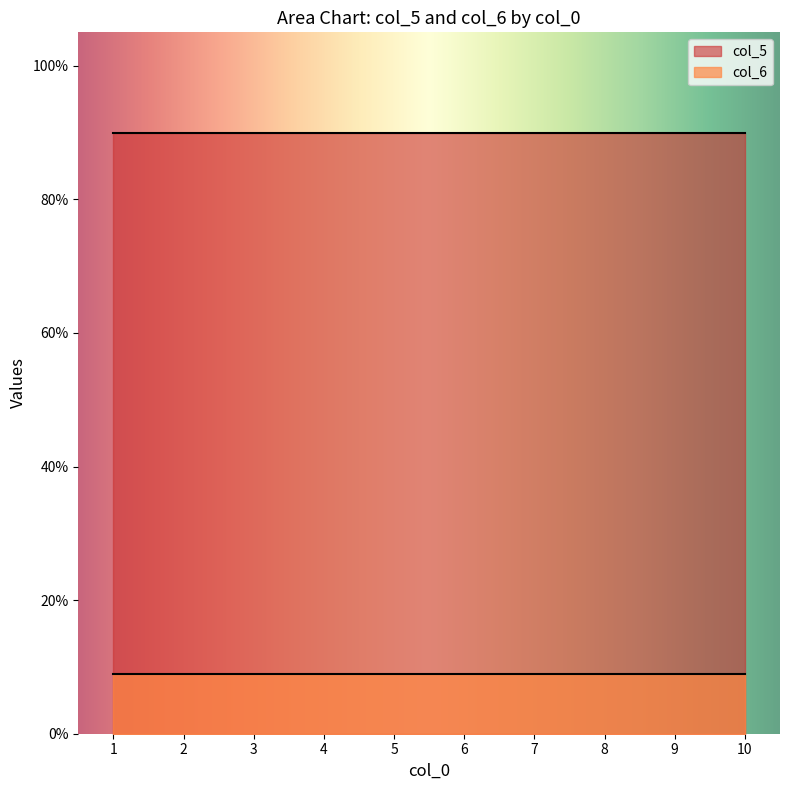

What is the sum of the col_5 values at 10 and 5?

180